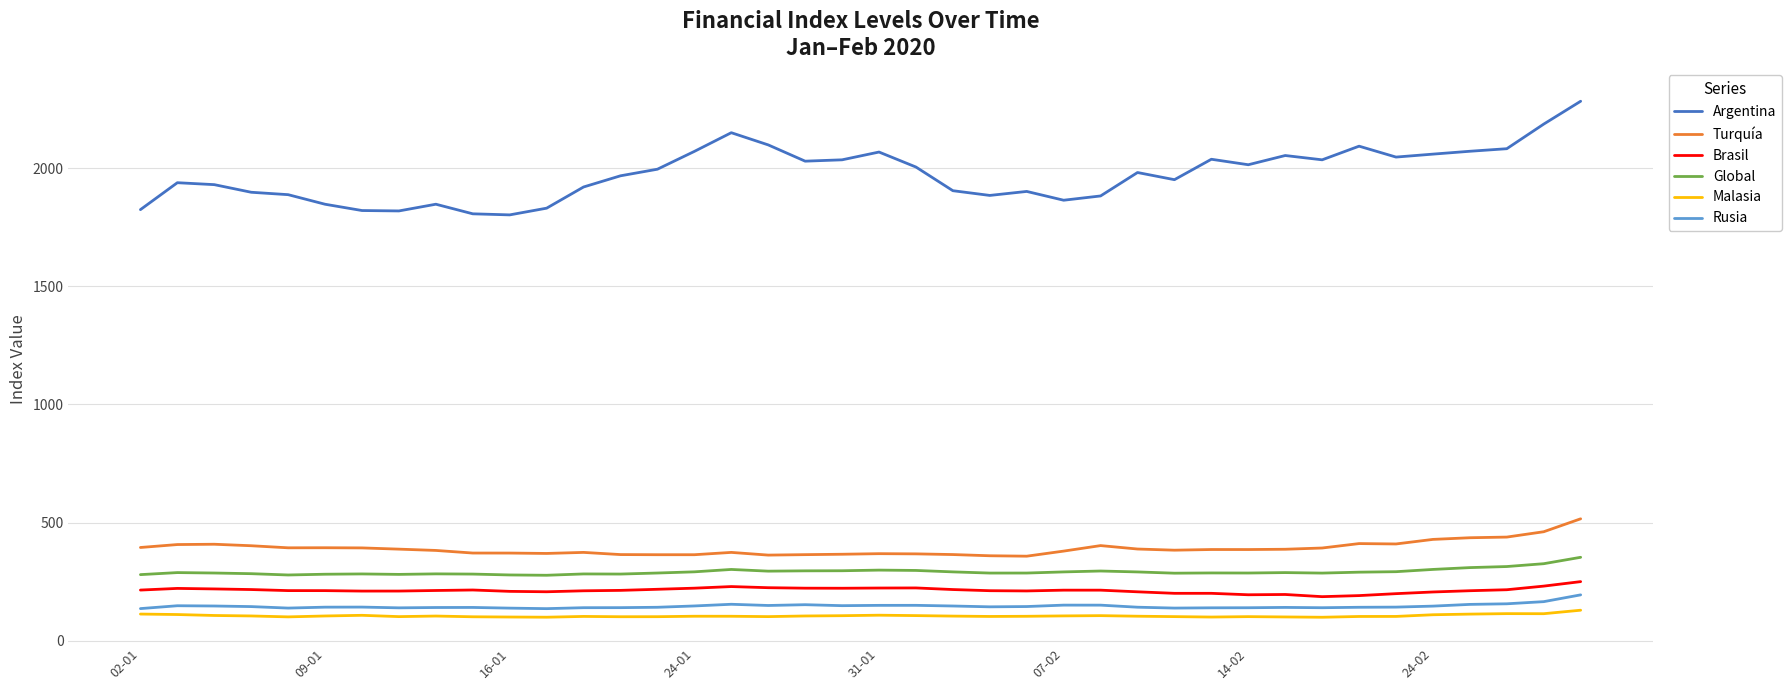

Is this an area chart (filled region under the line)?

No